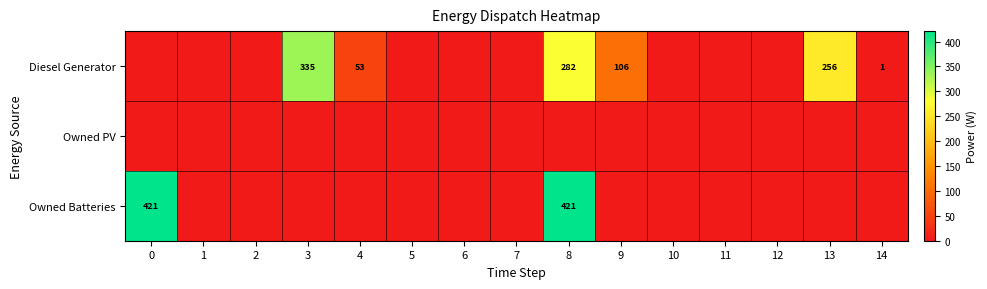

List the series in order of their peak value, lowest first.

Owned PV, Diesel Generator, Owned Batteries